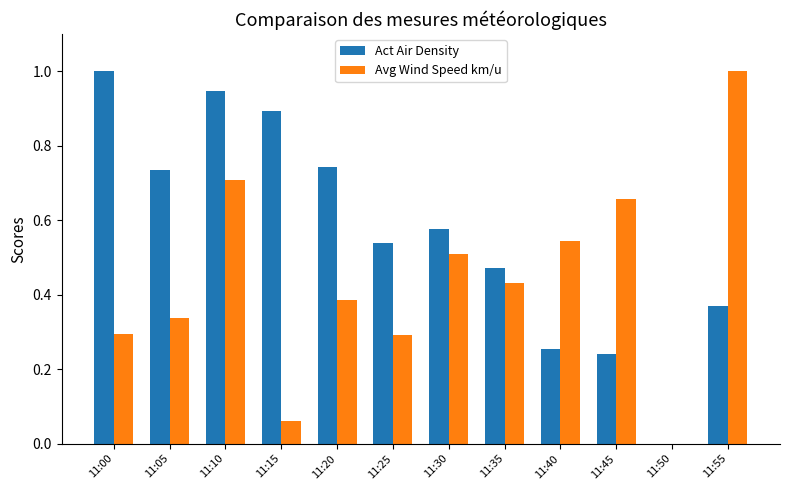

The value of Act Air Density at 11:05 is 0.7. True or false?

True